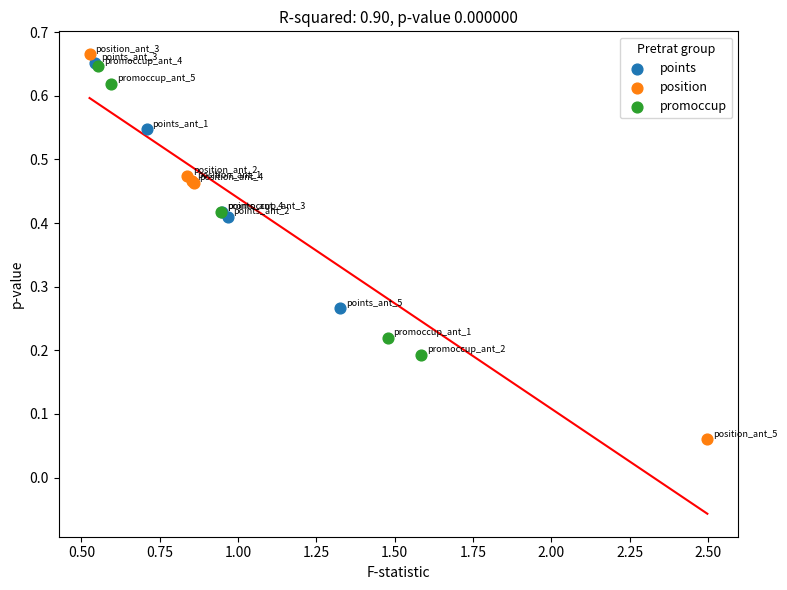

Which series contains the lowest Y value?

position